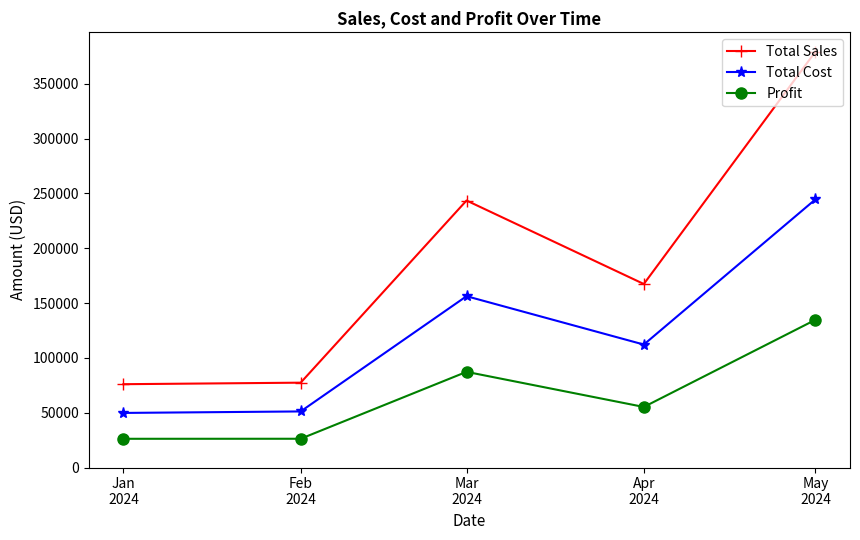

Count the number of categories in the chart.

5